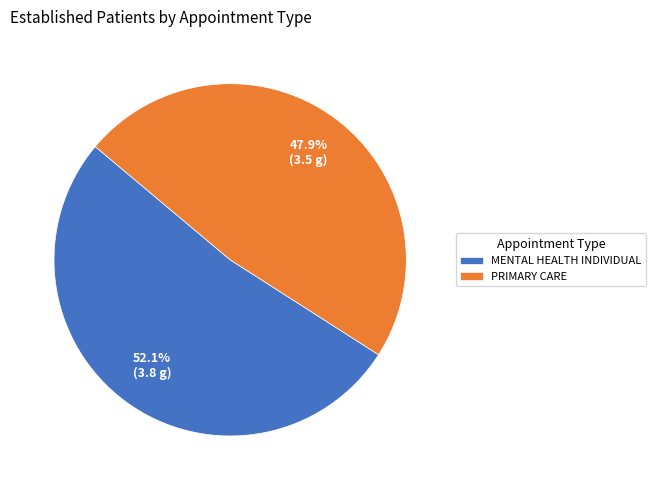

Is MENTAL HEALTH INDIVIDUAL the majority of the pie?

Yes